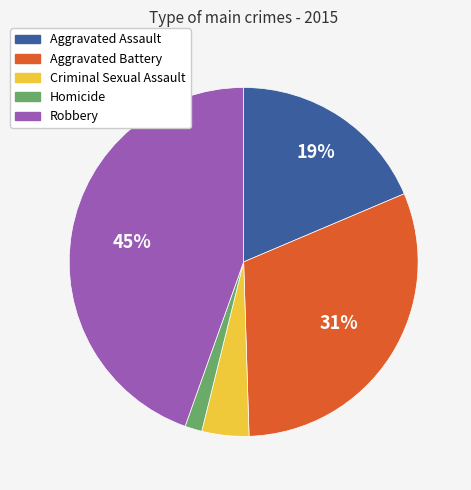

To the nearest percent, what is the combined percentage of Homicide and Criminal Sexual Assault?

6%